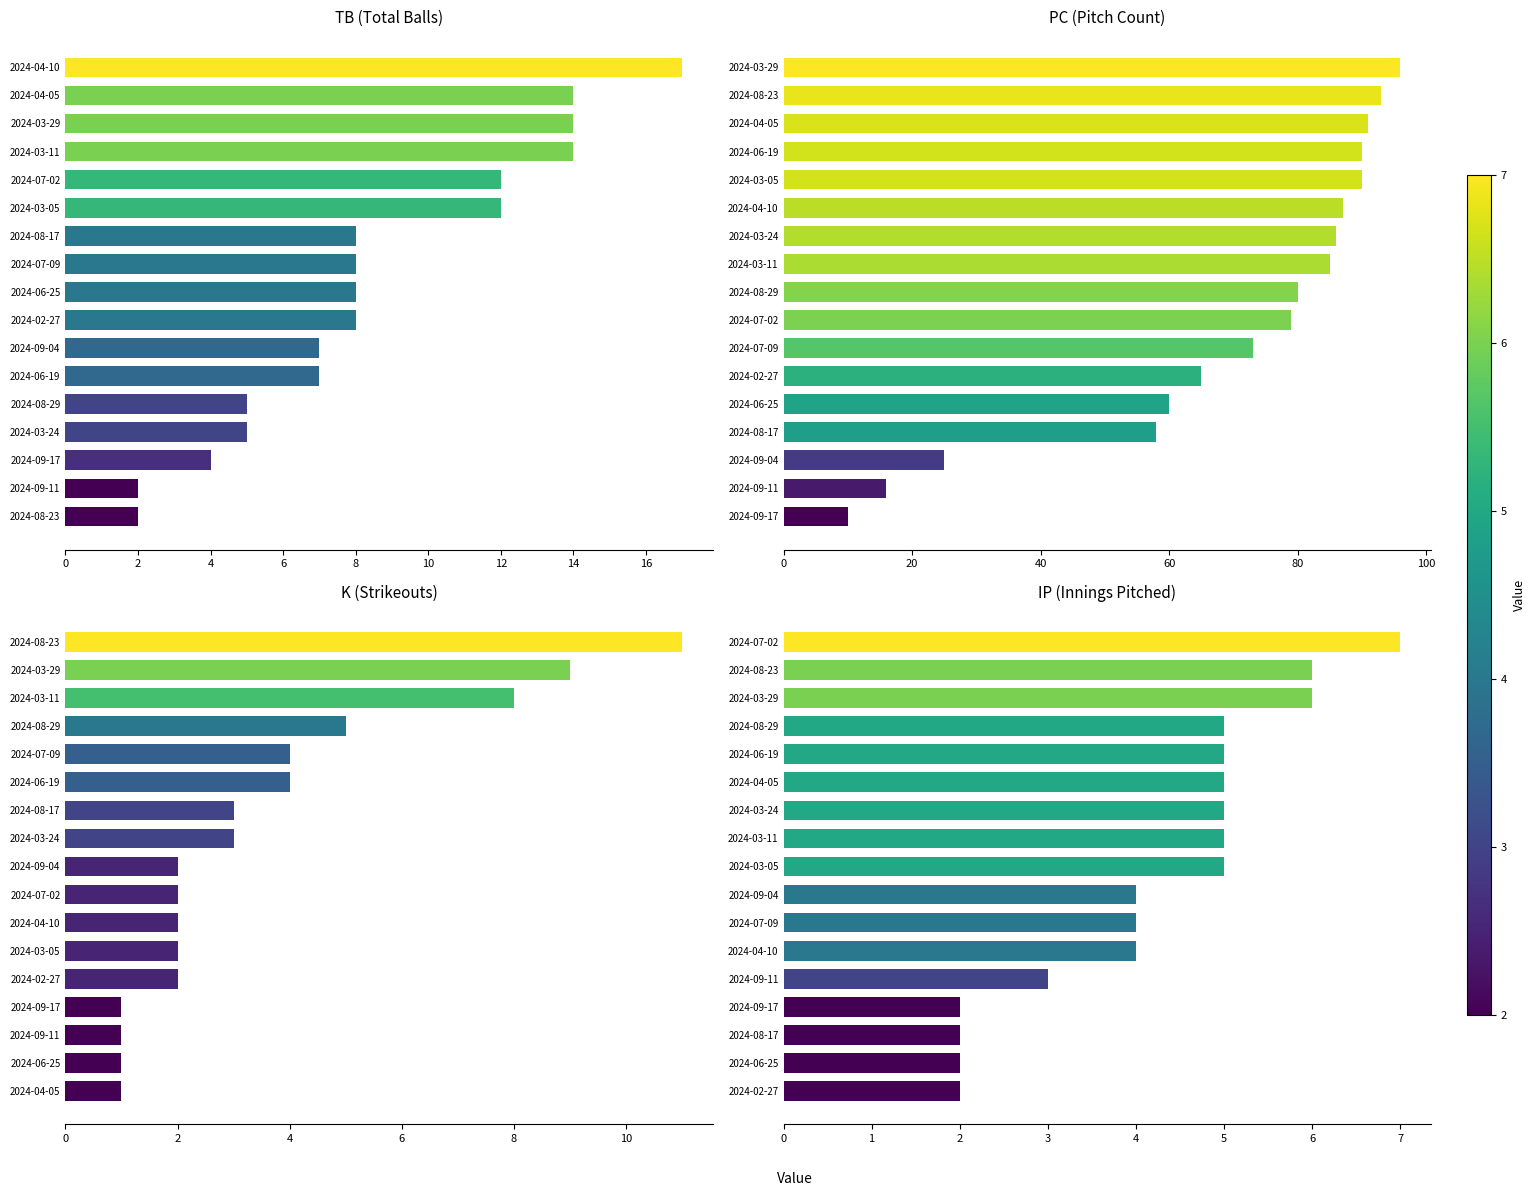

Does the chart contain any negative values?

No